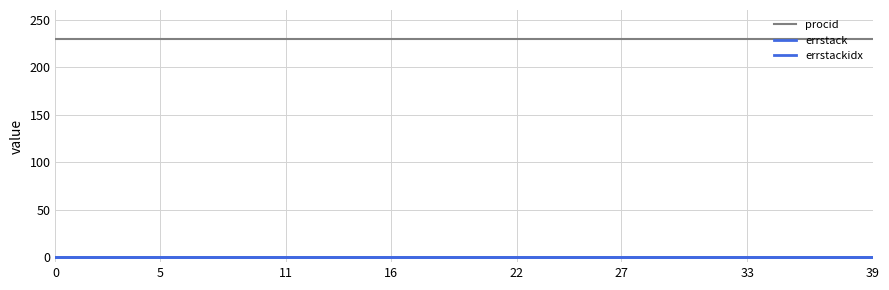

Does the chart have visible grid lines?

Yes